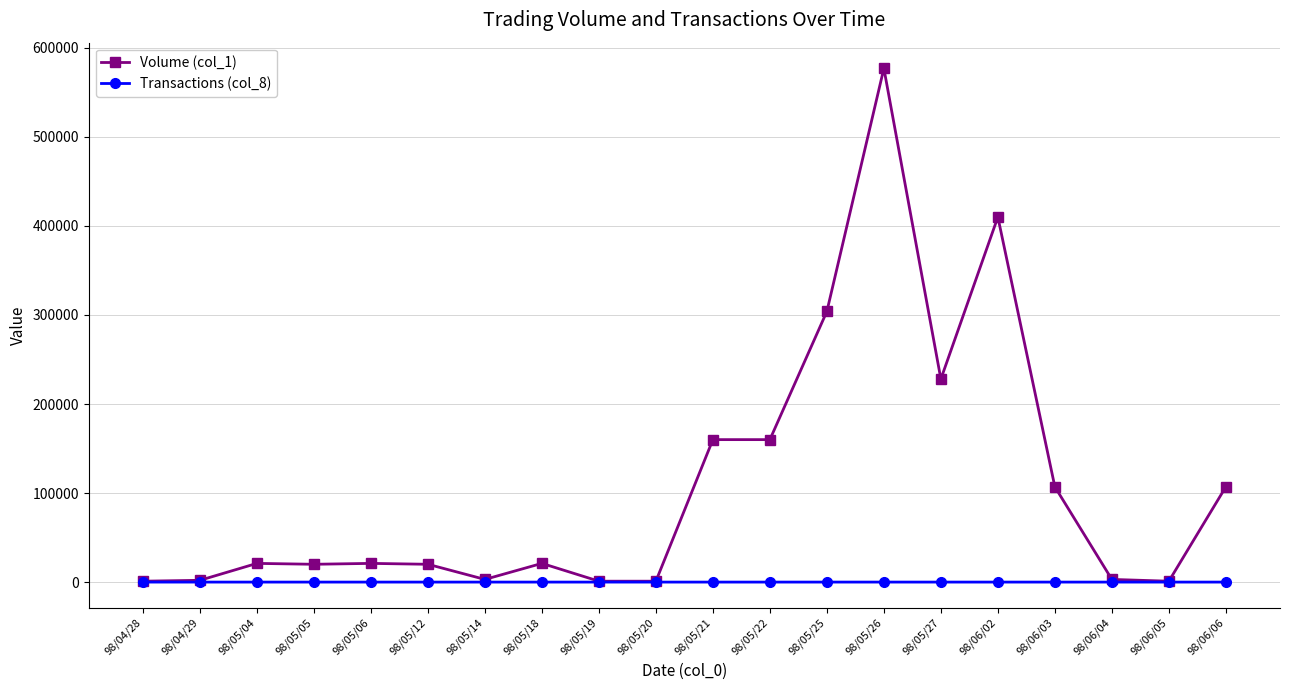

Rank the series by their maximum value, from lowest to highest.

Transactions (col_8), Volume (col_1)